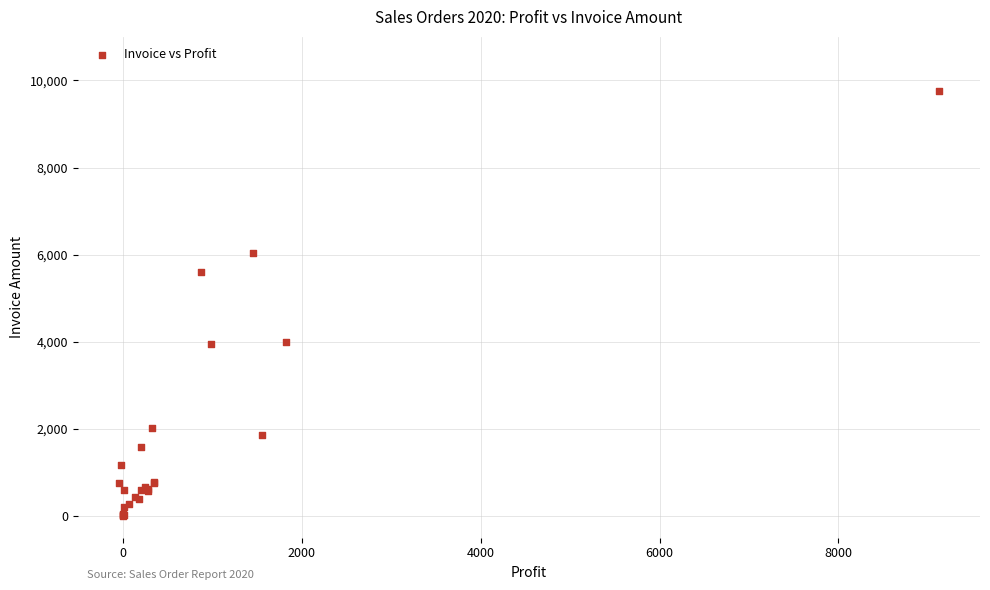

What Y value in the scatter plot is closest to 4883?

5605.3